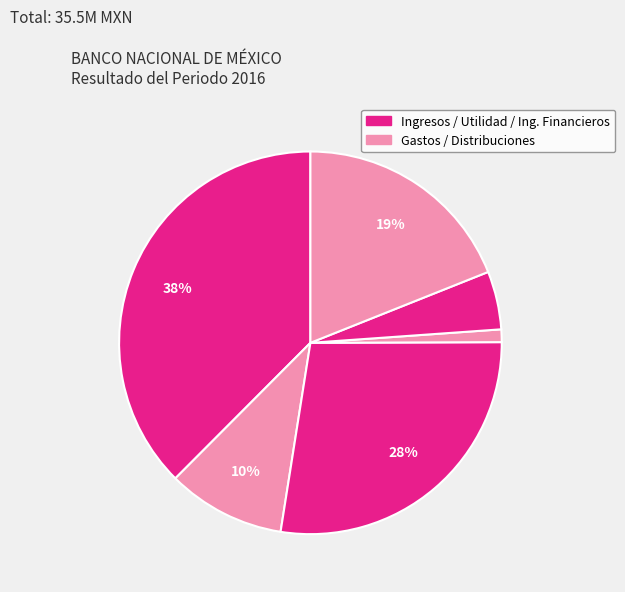

Count the number of slices in the pie.

6